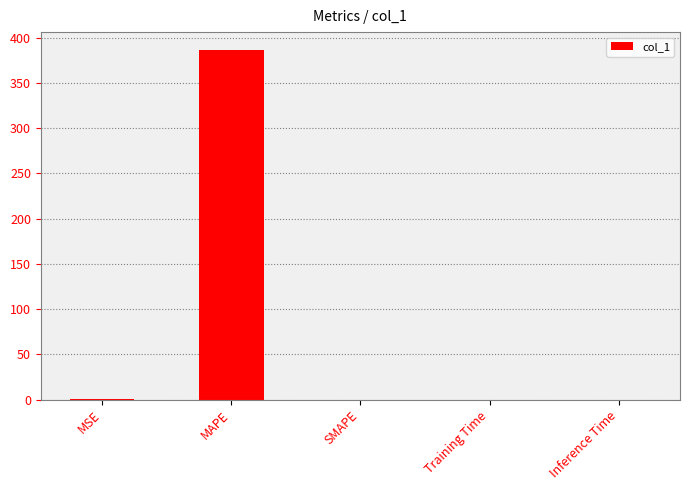

The value at SMAPE is 0.0. True or false?

True